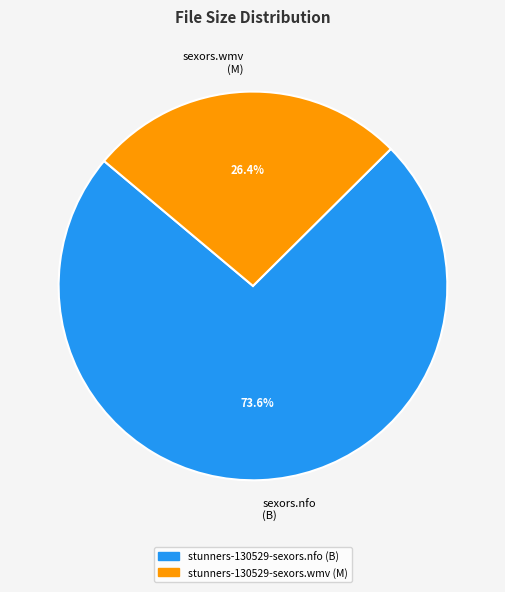

Rank the categories by value from lowest to highest.

sexors.wmv (M), sexors.nfo (B)